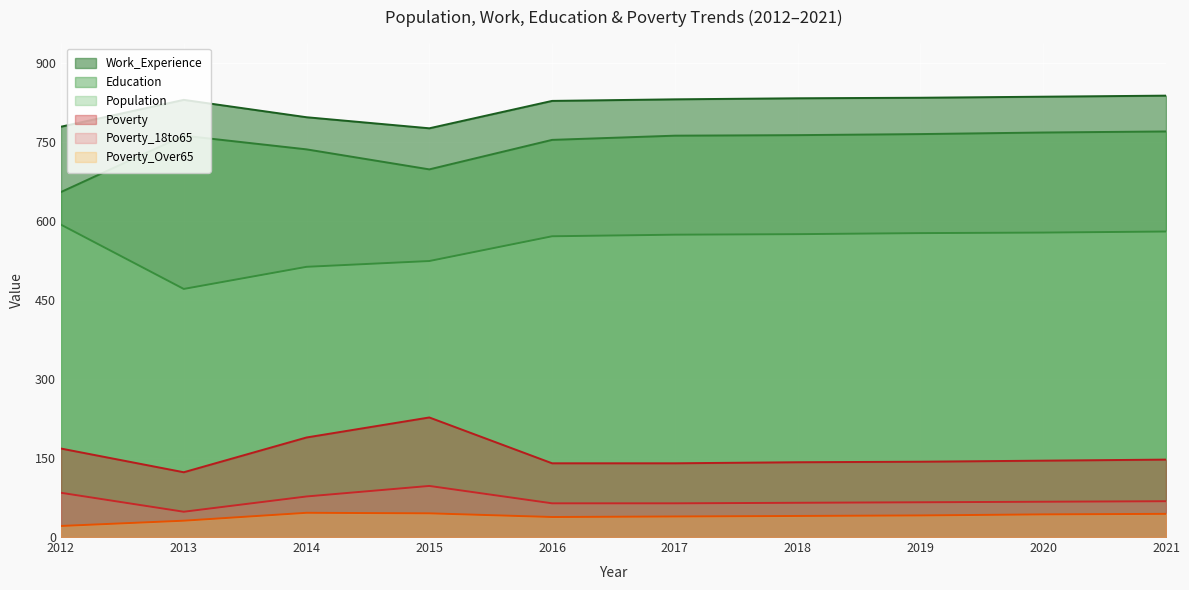

How many interior local valleys does the Population series have?

1